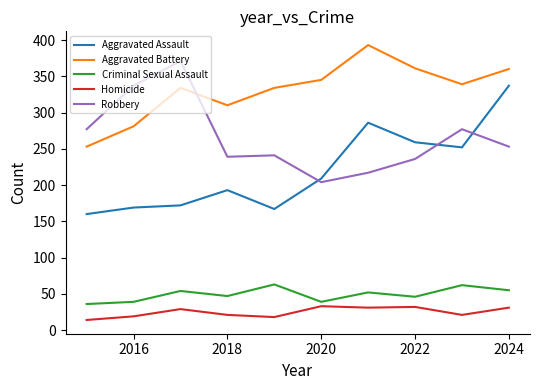

True or false: Aggravated Battery and Homicide intersect in this chart.

False